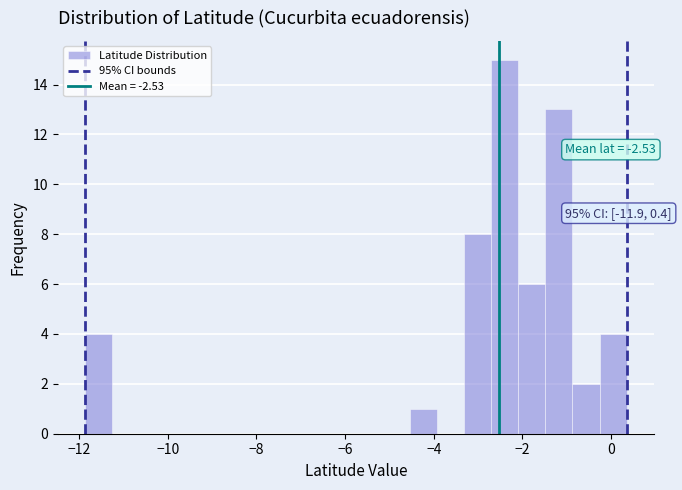

Read against the x-axis, roughly where is the centre of the tallest bar?

-2.4